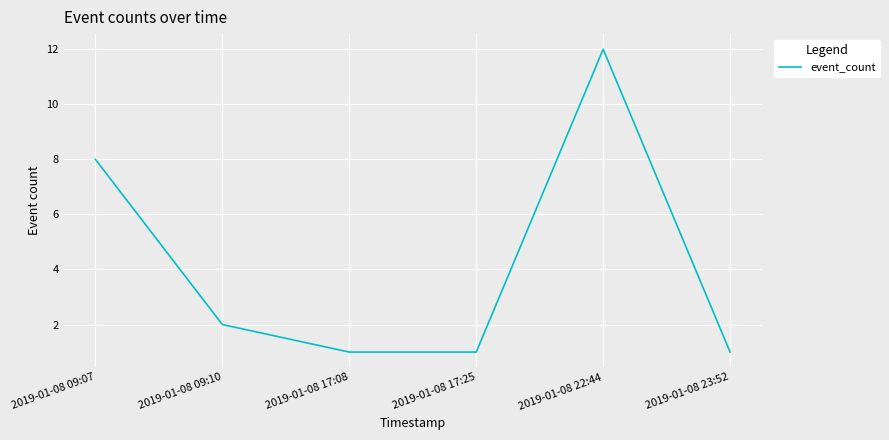

How many series are shown in this chart?

1